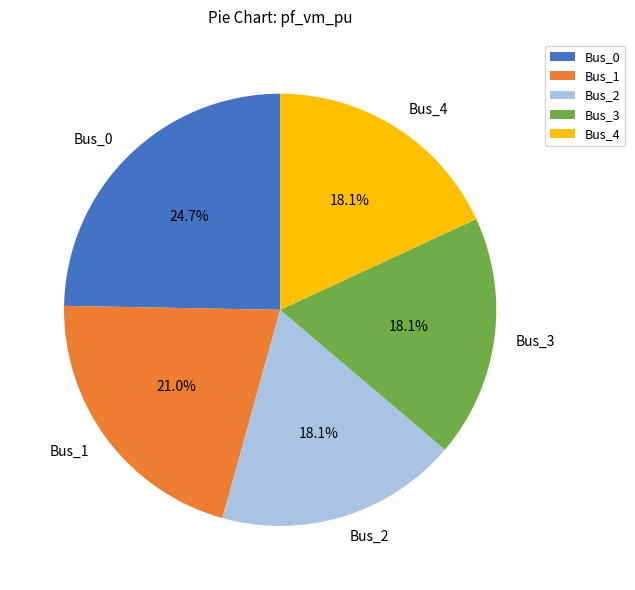

The Bus_3 slice represents 18% of the pie. True or false?

True